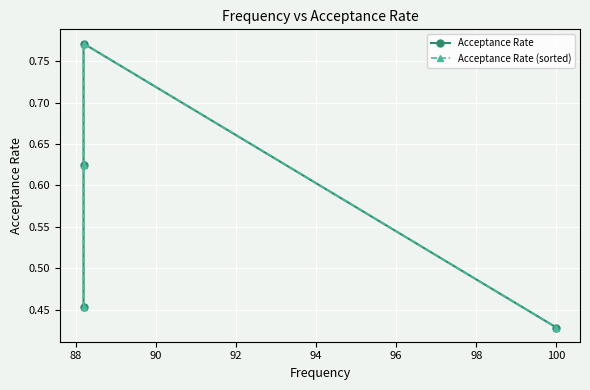

How many times do Acceptance Rate and Acceptance Rate (sorted) cross each other?

3